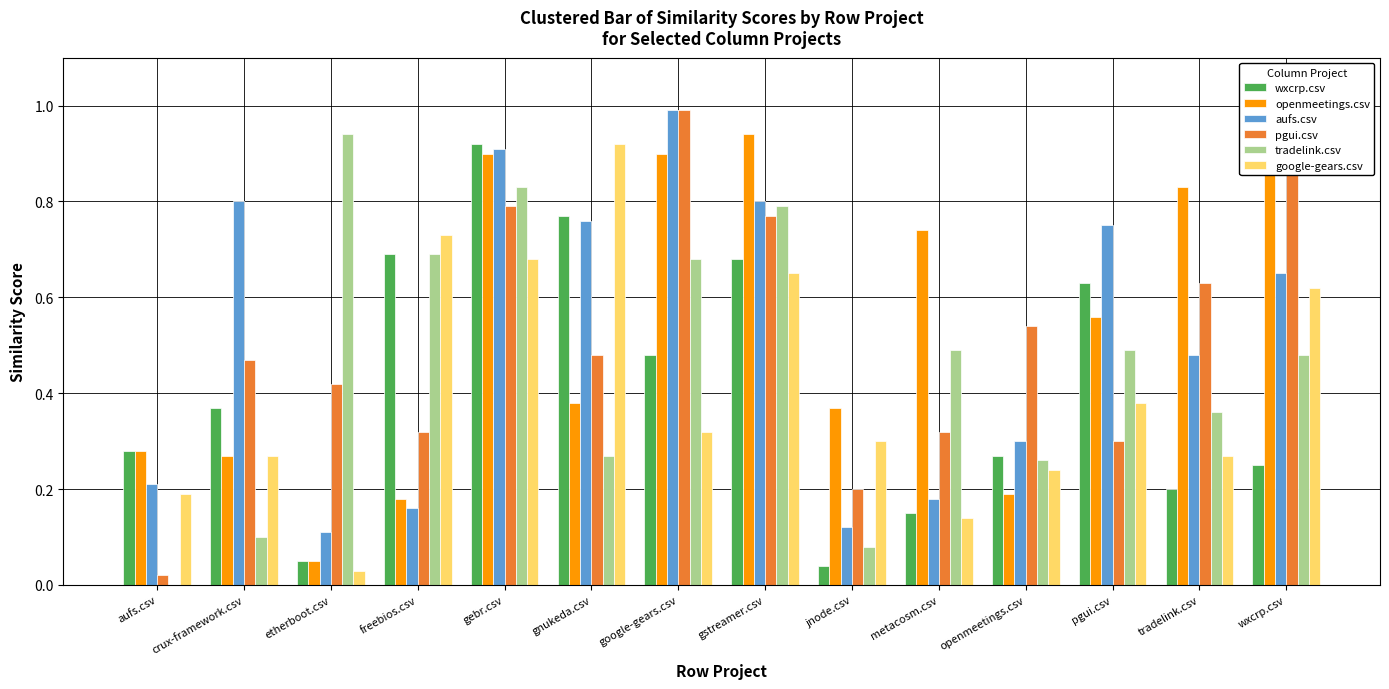

What is the sum of all openmeetings.csv values?

7.5